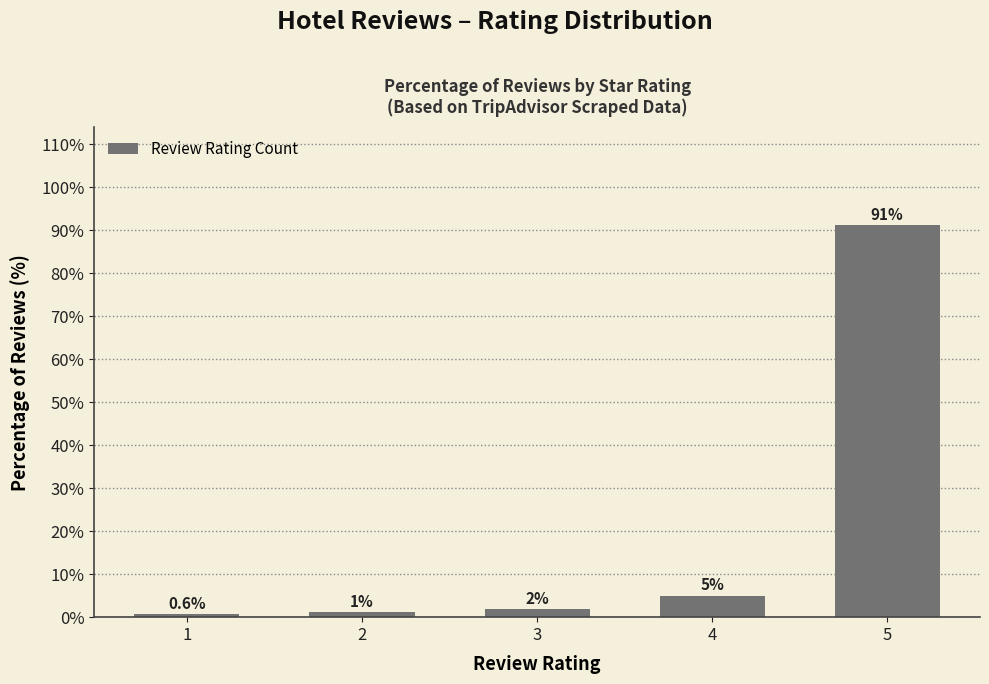

True or false: the data shows 5.0 at 4.

True